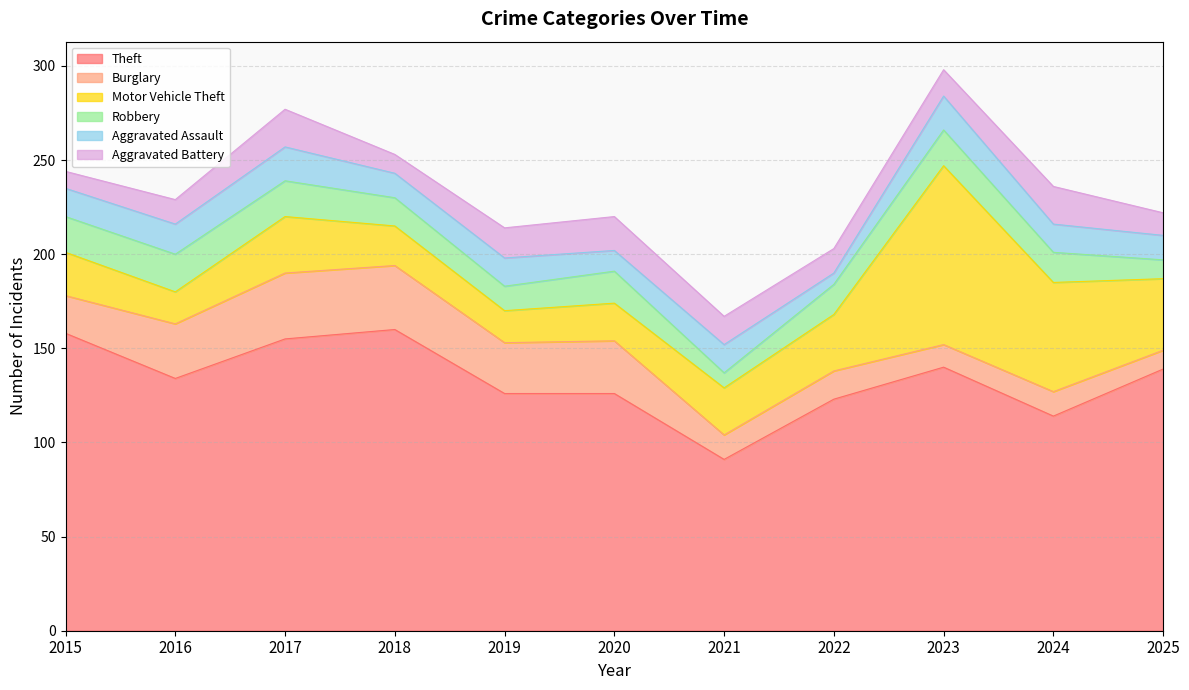

True or false: Aggravated Battery has more than 2 points higher than both neighbors.

True